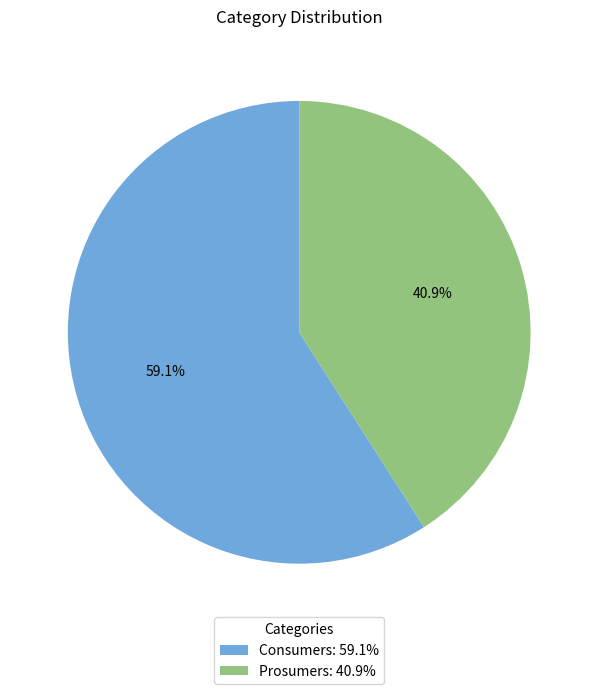

Which slice represents more than half of the pie?

Consumers